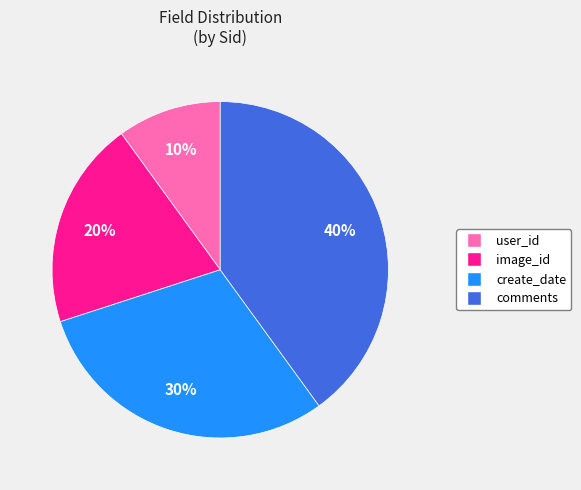

Which slice is the smallest?

user_id